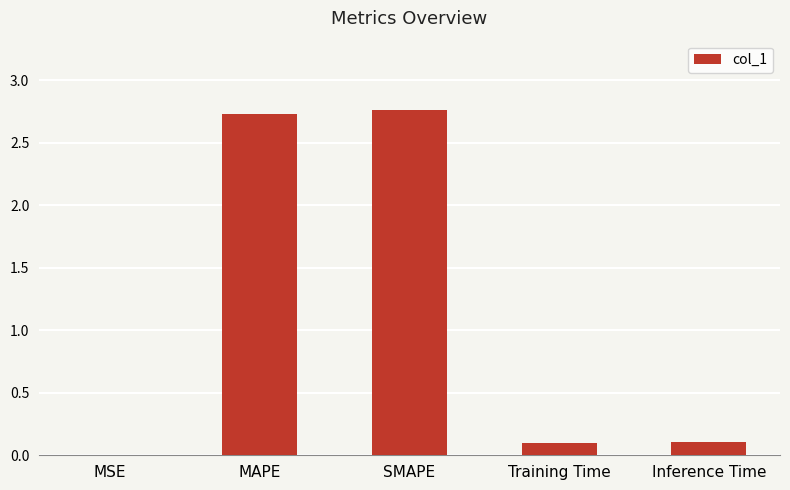

What is the sum of all values?

5.7